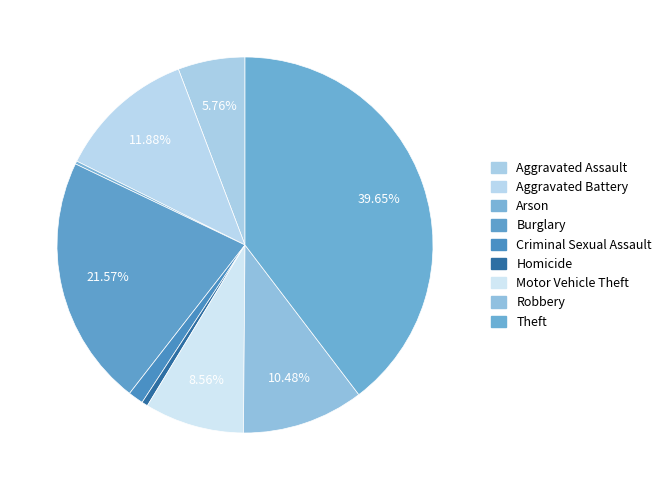

Approximately how many times larger is the value at Homicide compared to Arson?

2.0